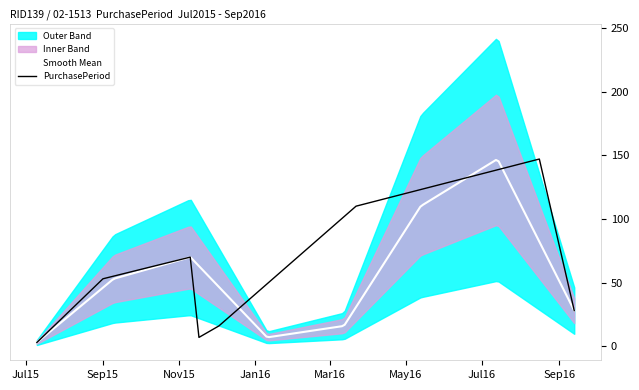

Which label corresponds to the largest value in the chart?

2016-08-16